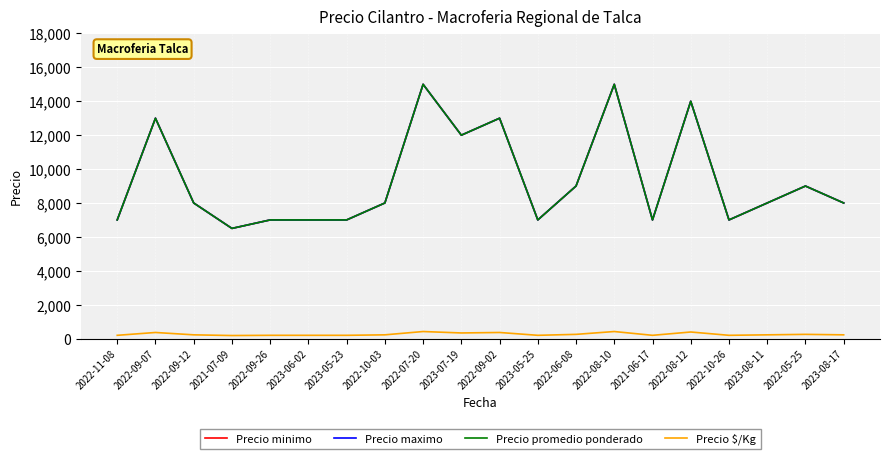

What is the lowest value of the Precio minimo series?

6500